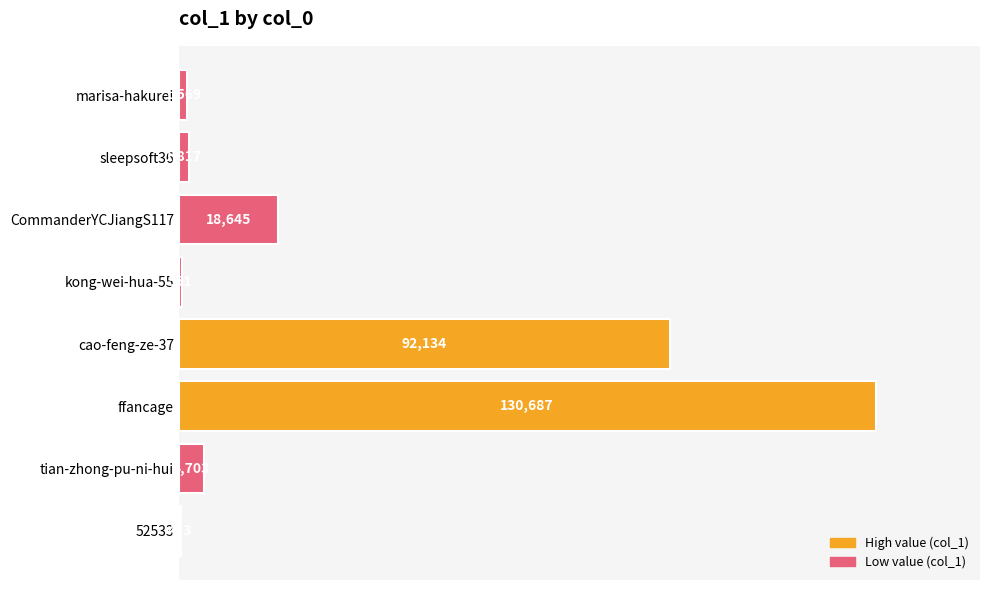

At which label is the value closest to 65555?

cao-feng-ze-37